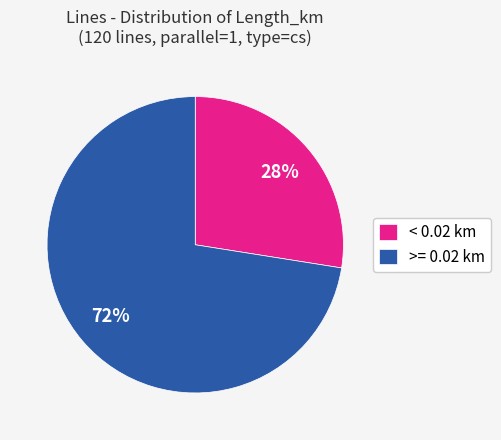

Is the sum of < 0.02 km and >= 0.02 km greater than half?

Yes